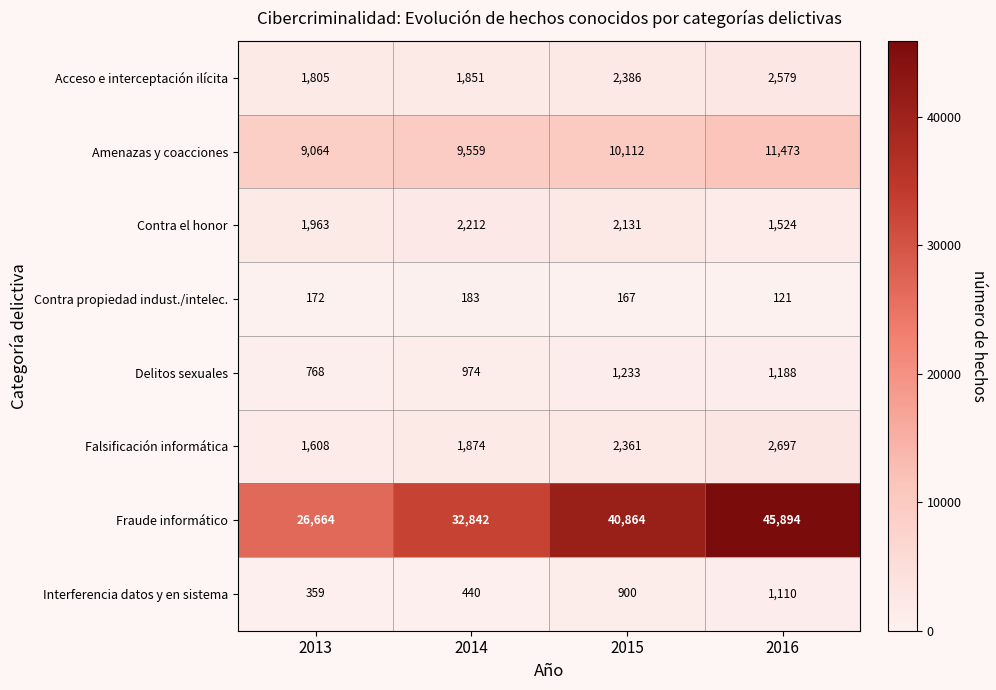

What is the total value across all series at 2015?

60154